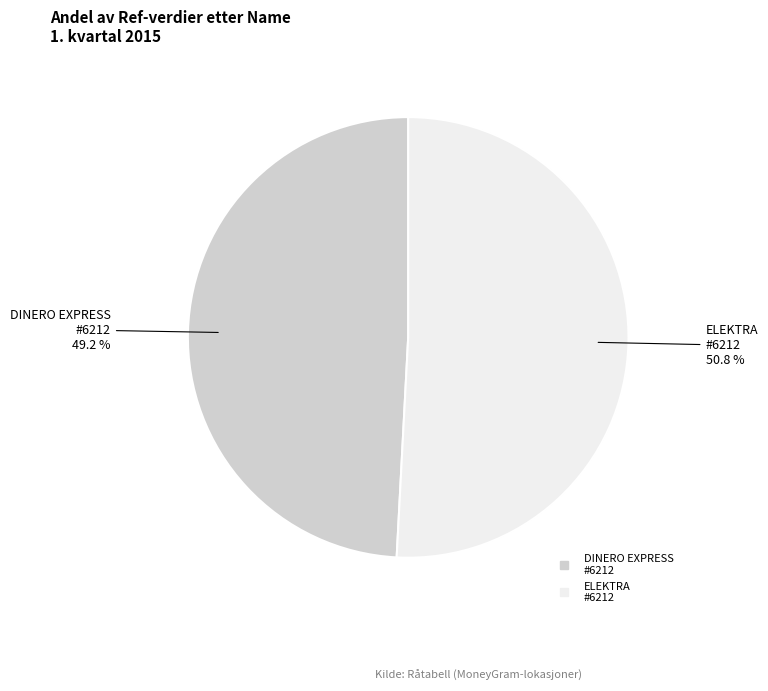

Count the number of slices in the pie.

2